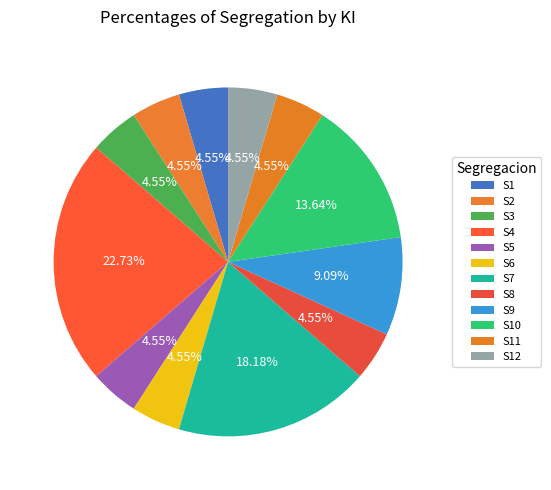

How many slices are in this pie chart?

12